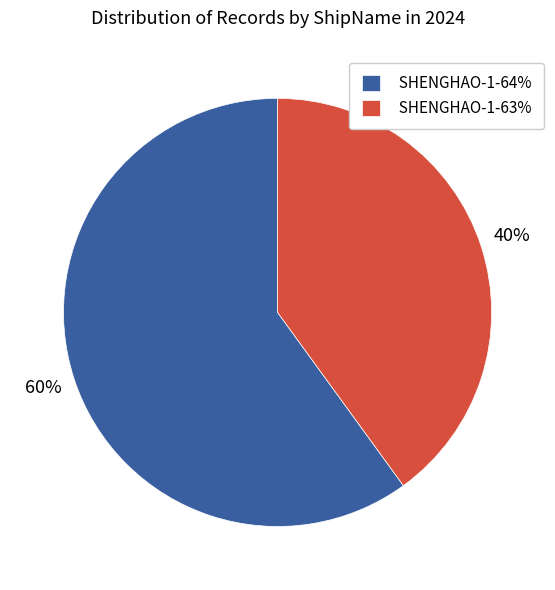

To the nearest percent, what is the average slice percentage?

50%